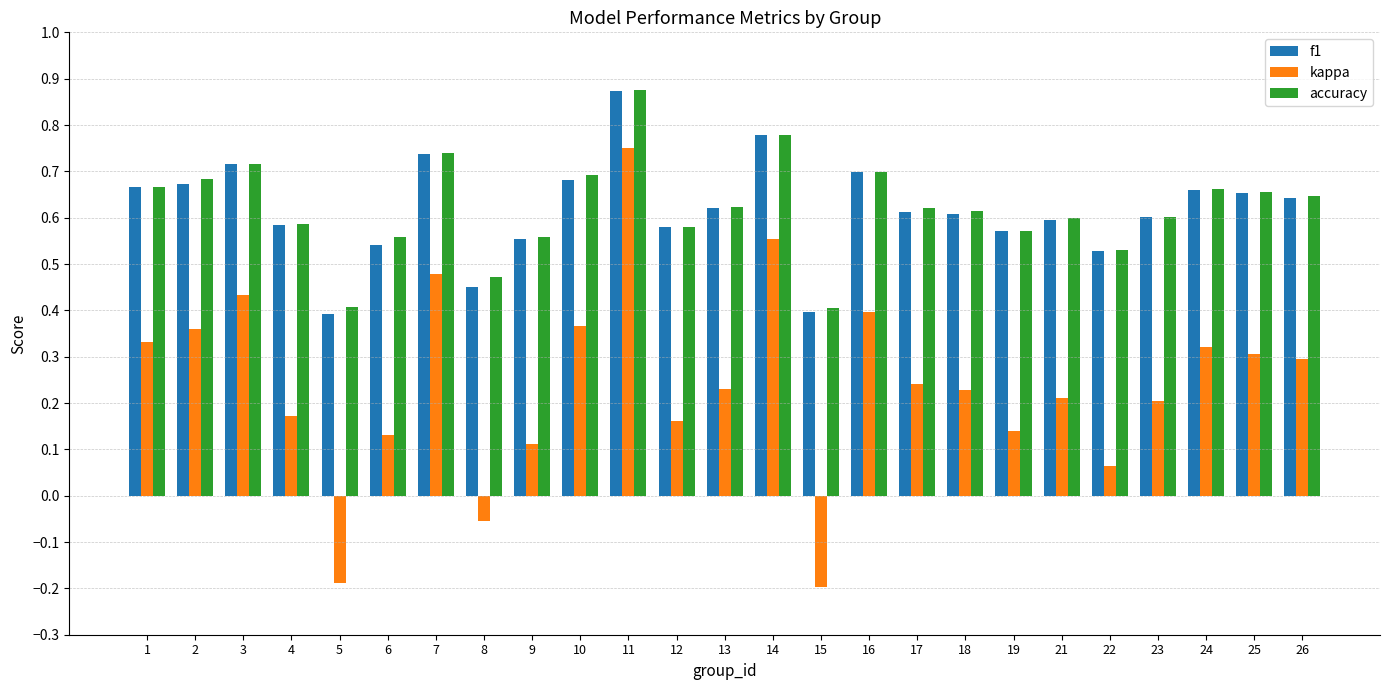

At which category is the sum across all series the highest?

11